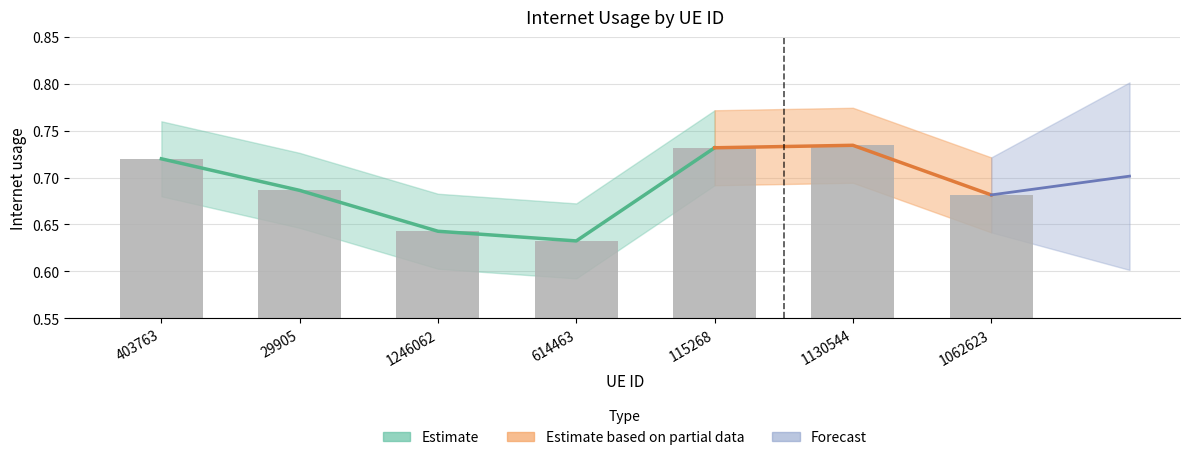

At which category does the chart reach its minimum across all series?

614463